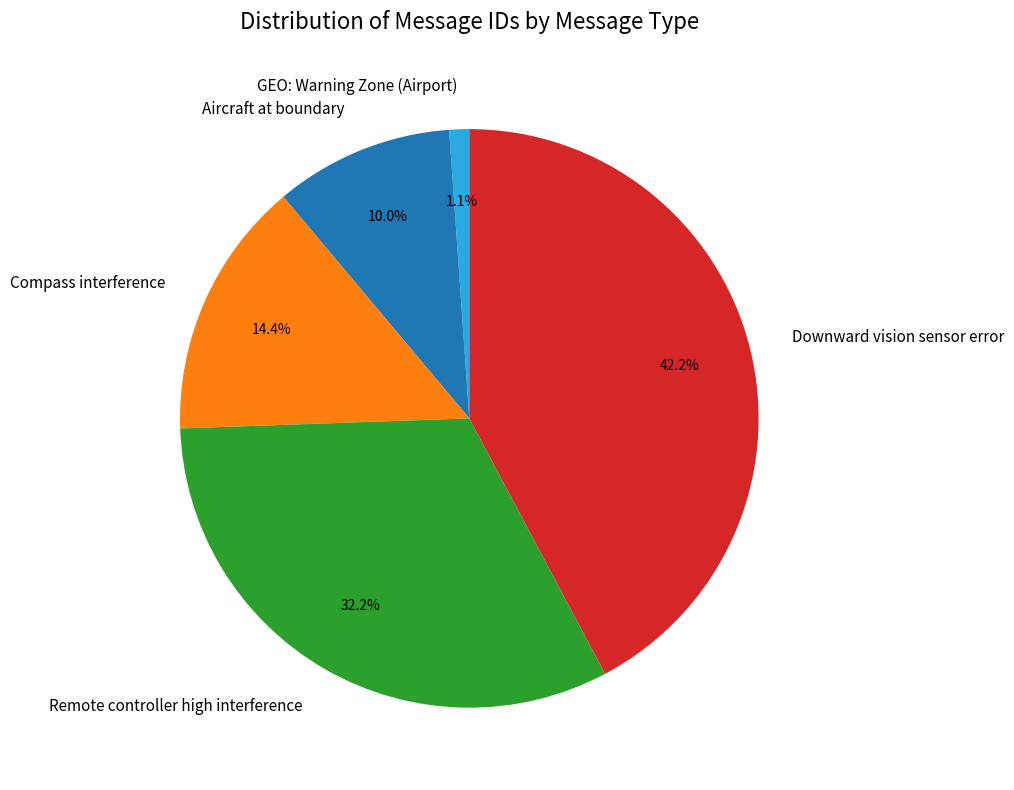

Which category has the smallest portion of the pie?

GEO: Warning Zone (Airport)